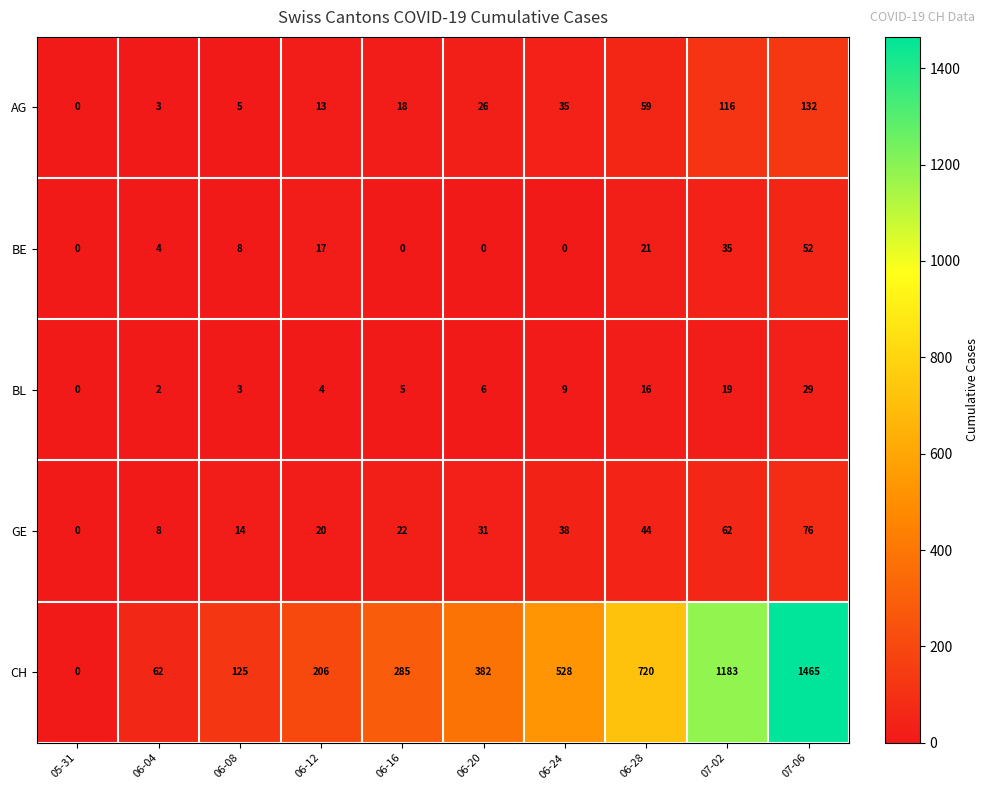

At which label is GE closest to 38?

06-24